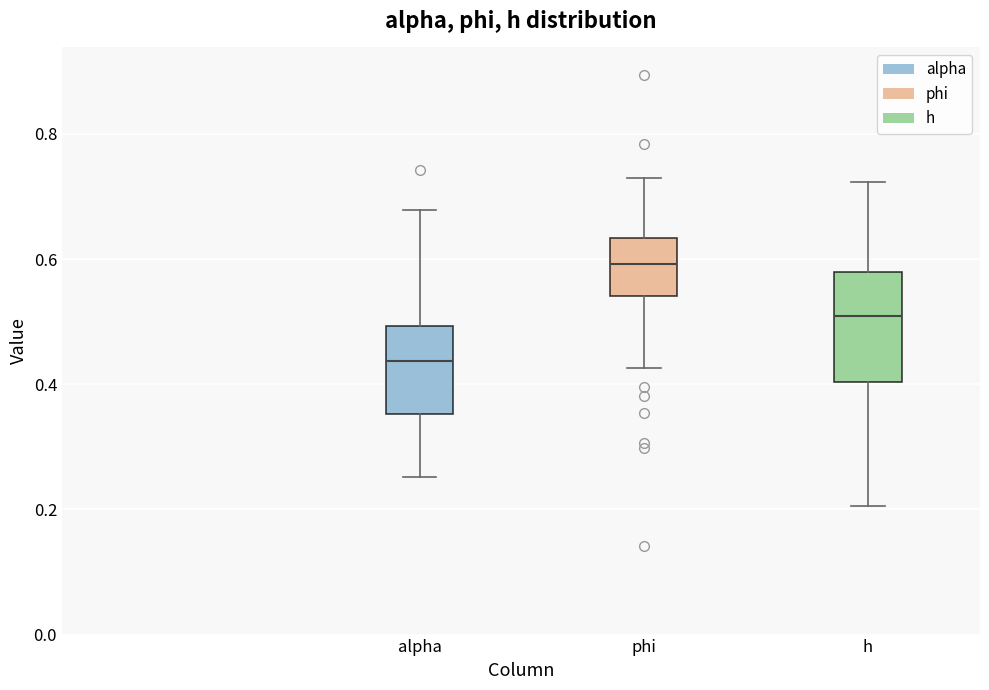

Reading left to right, transcribe this box plot: for each box, give where its median line is, the range the box spans, and where its two whiskers end, as read against the y-axis. The values are not printed on the chart, so give them approximately, as read against the axis.

alpha: median 0.44, box 0.36 to 0.50, whiskers 0.26 to 0.68
phi: median 0.60, box 0.54 to 0.64, whiskers 0.42 to 0.72
h: median 0.50, box 0.40 to 0.58, whiskers 0.20 to 0.72